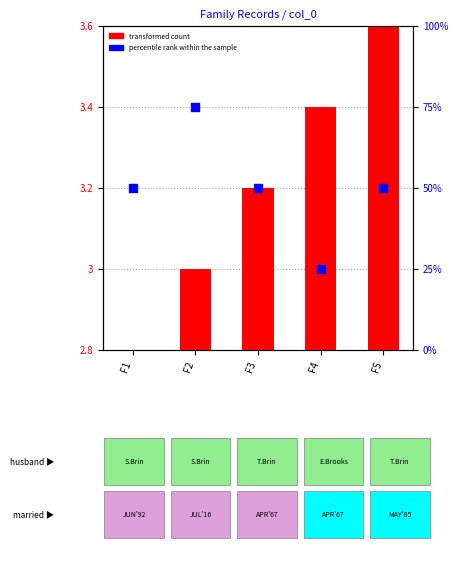

At which category is the sum across all series the highest?

F2